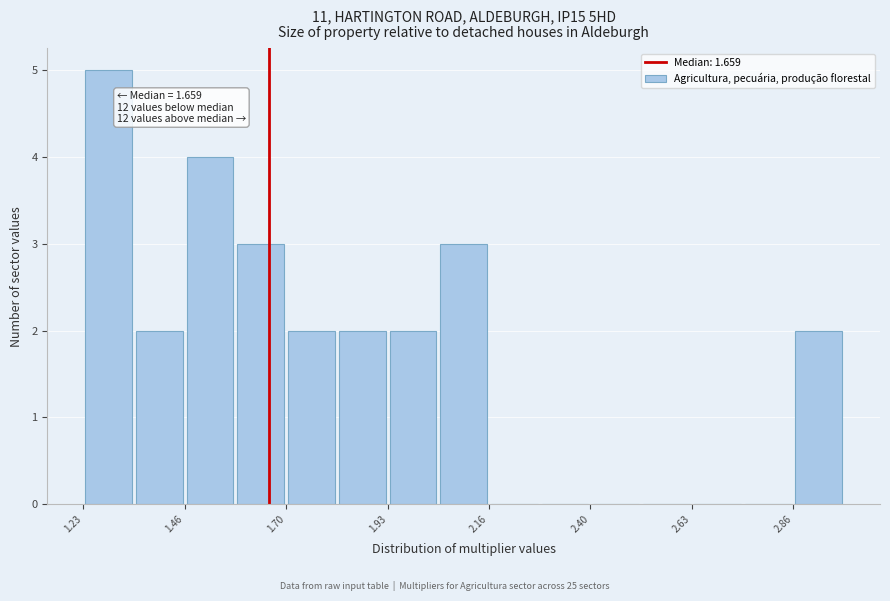

Read against the x-axis, roughly where is the centre of the tallest bar?

1.30